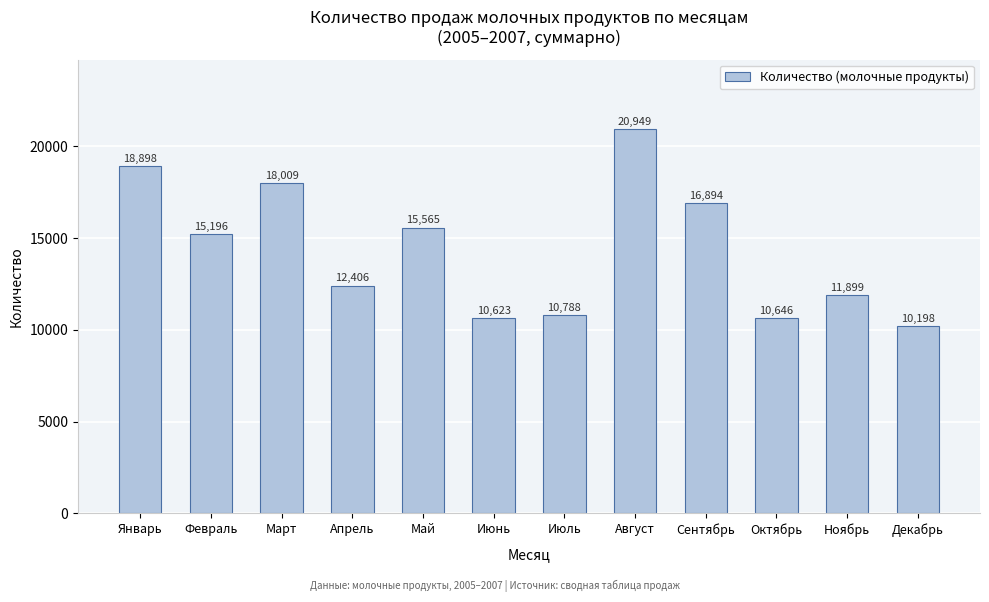

Reading right to left, list all the values displayed in this chart.

Декабрь=10198	Ноябрь=11899	Октябрь=10646	Сентябрь=16894	Август=20949	Июль=10788	Июнь=10623	Май=15565	Апрель=12406	Март=18009	Февраль=15196	Январь=18898